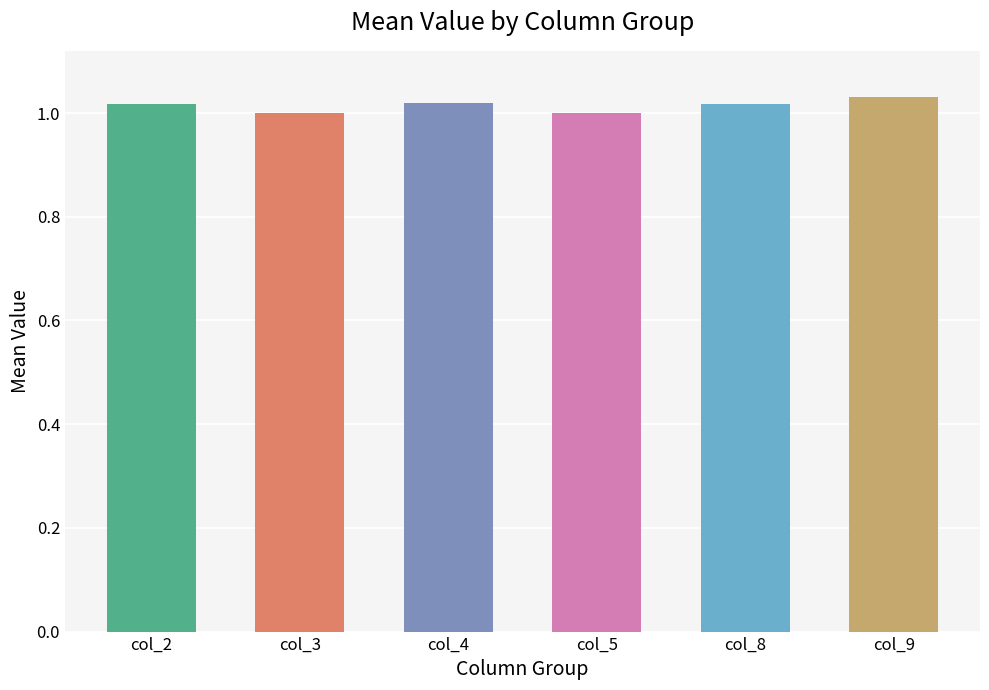

How many bars are there in each group?

6